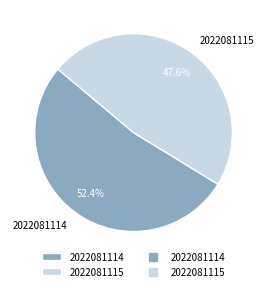

Is it true that 2022081115 is 48% of the pie?

True